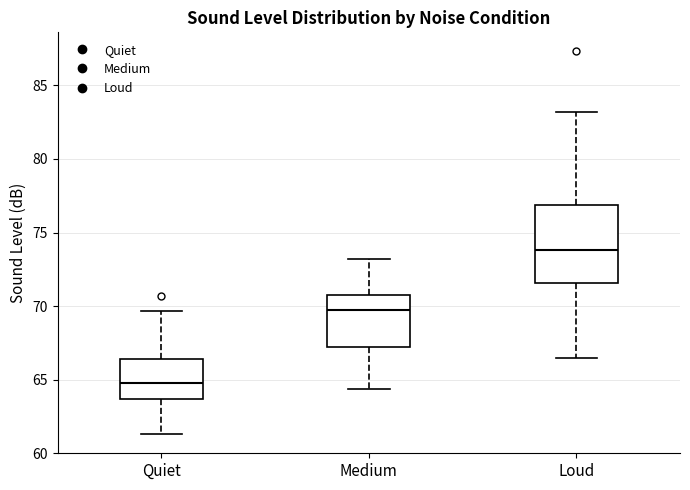

Which box has the lowest median line?

Quiet